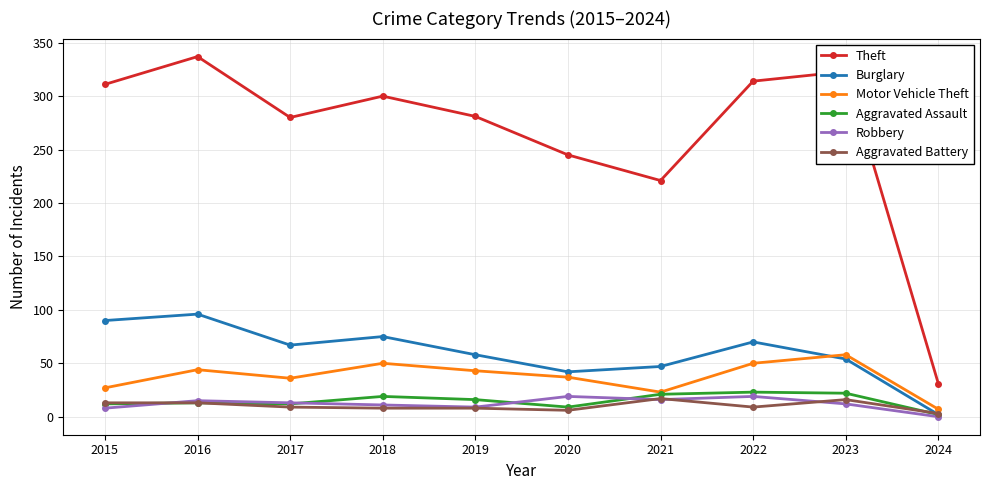

At how many categories does at least one series exceed 186?

9